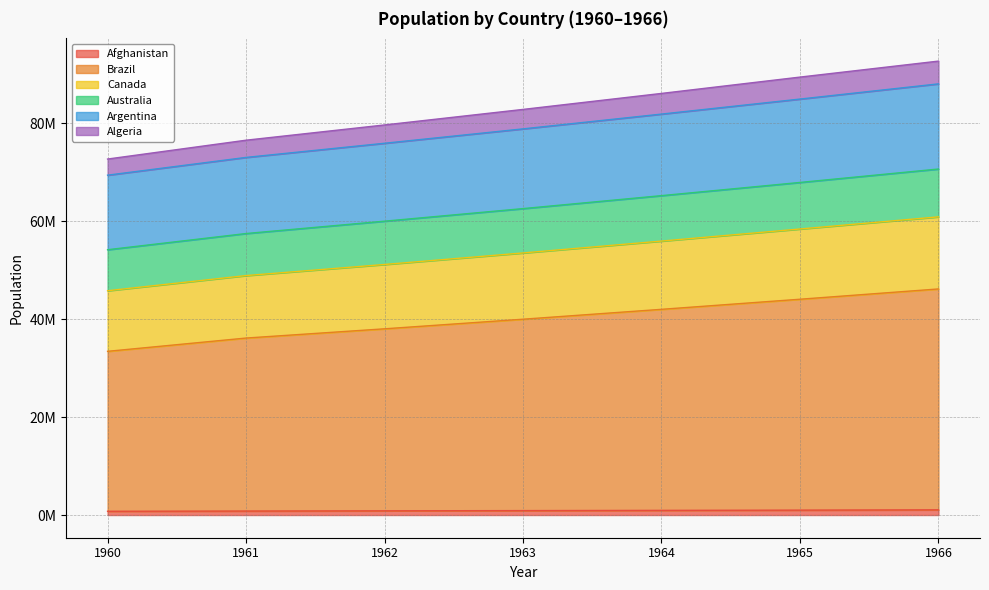

True or false: Argentina has more than 0 interior local peaks.

False